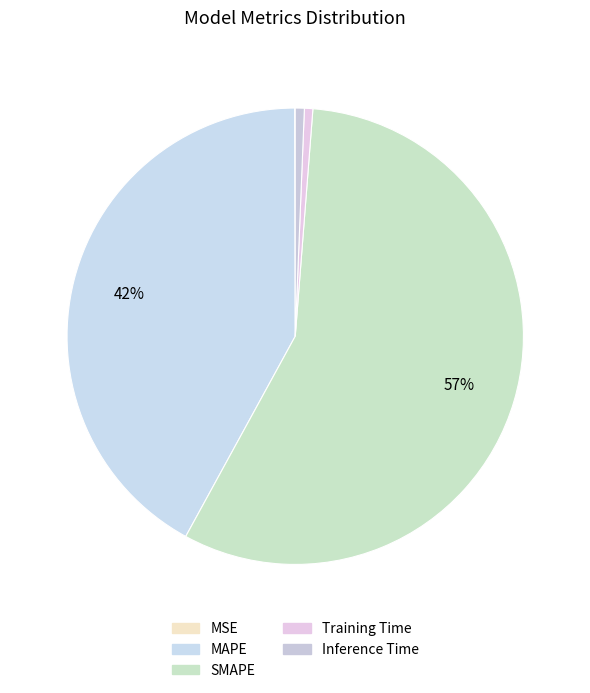

Which category has the smallest portion of the pie?

MSE